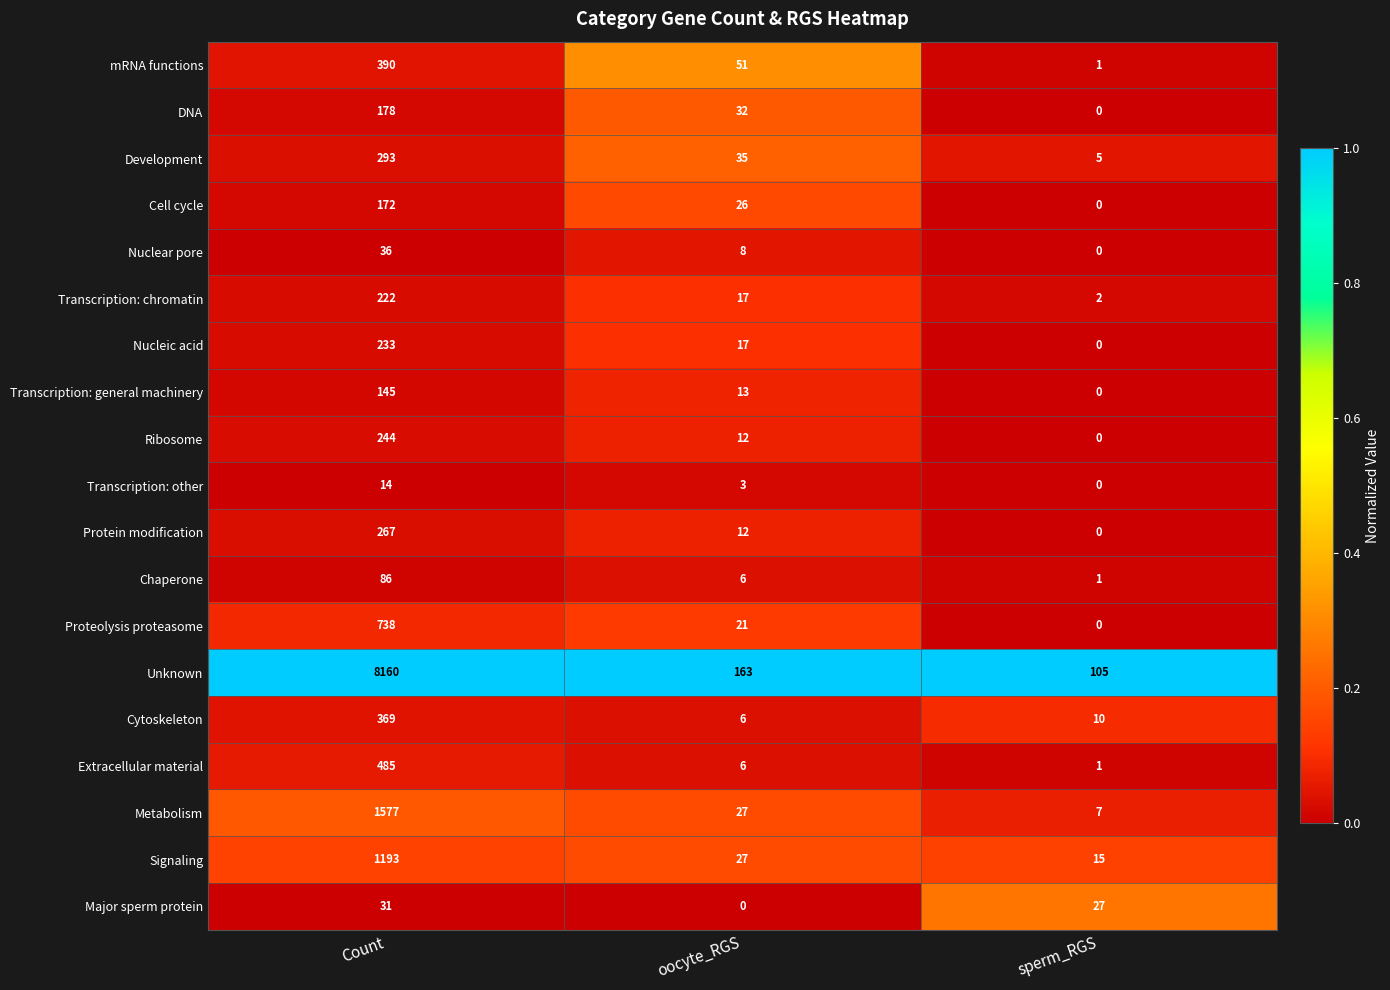

What is the approximate value of Extracellular material at Count, to the nearest 5?

485